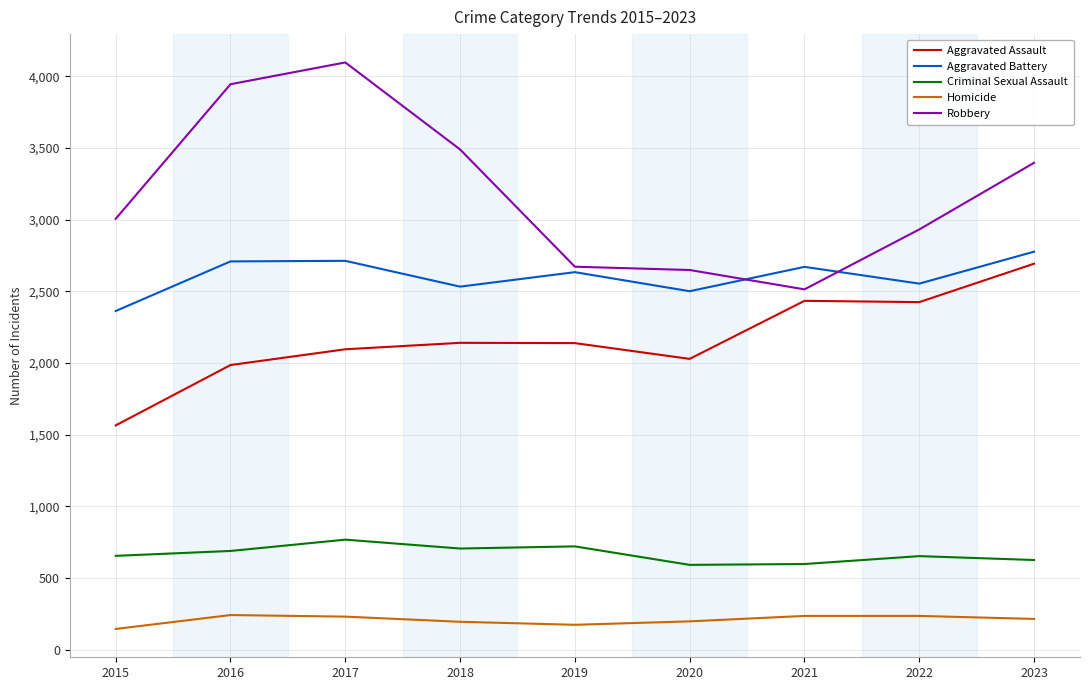

Rank the series at 2020 from lowest to highest value.

Homicide, Criminal Sexual Assault, Aggravated Assault, Aggravated Battery, Robbery